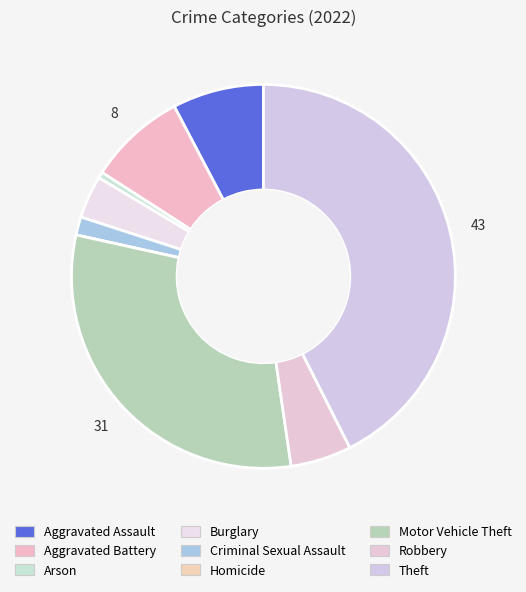

Is the sum of Homicide and Aggravated Battery greater than half?

No